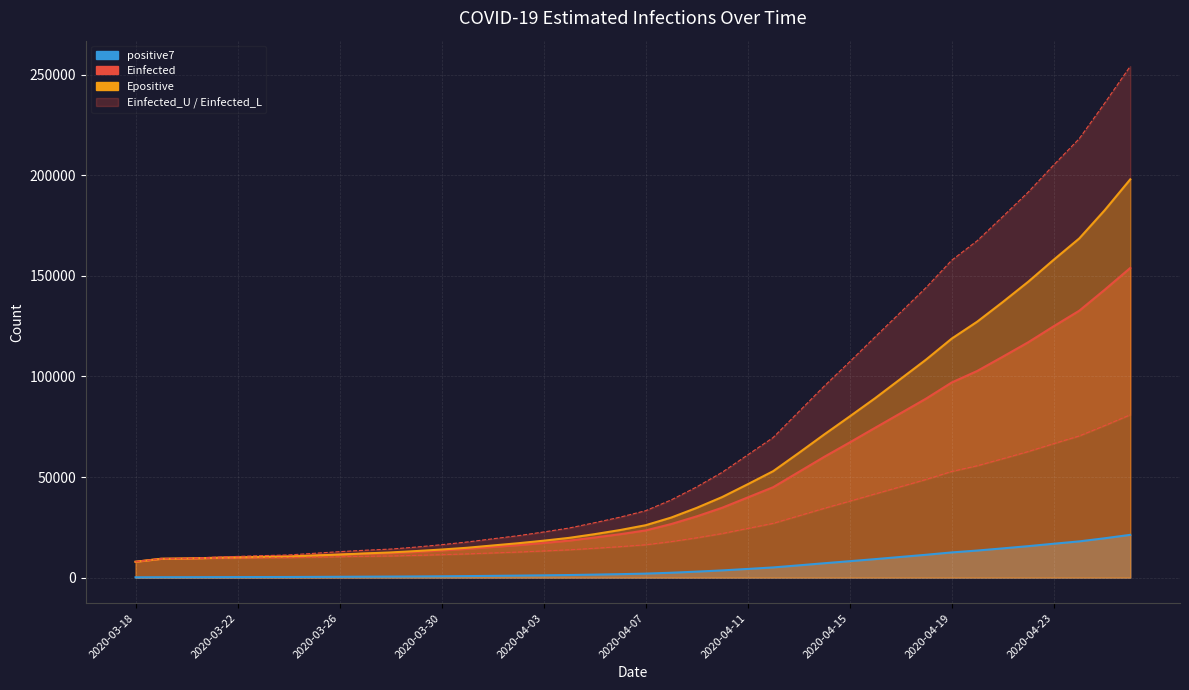

Is the value of Epositive at 2020-03-26 greater than the value of Einfected at 2020-03-29?

No